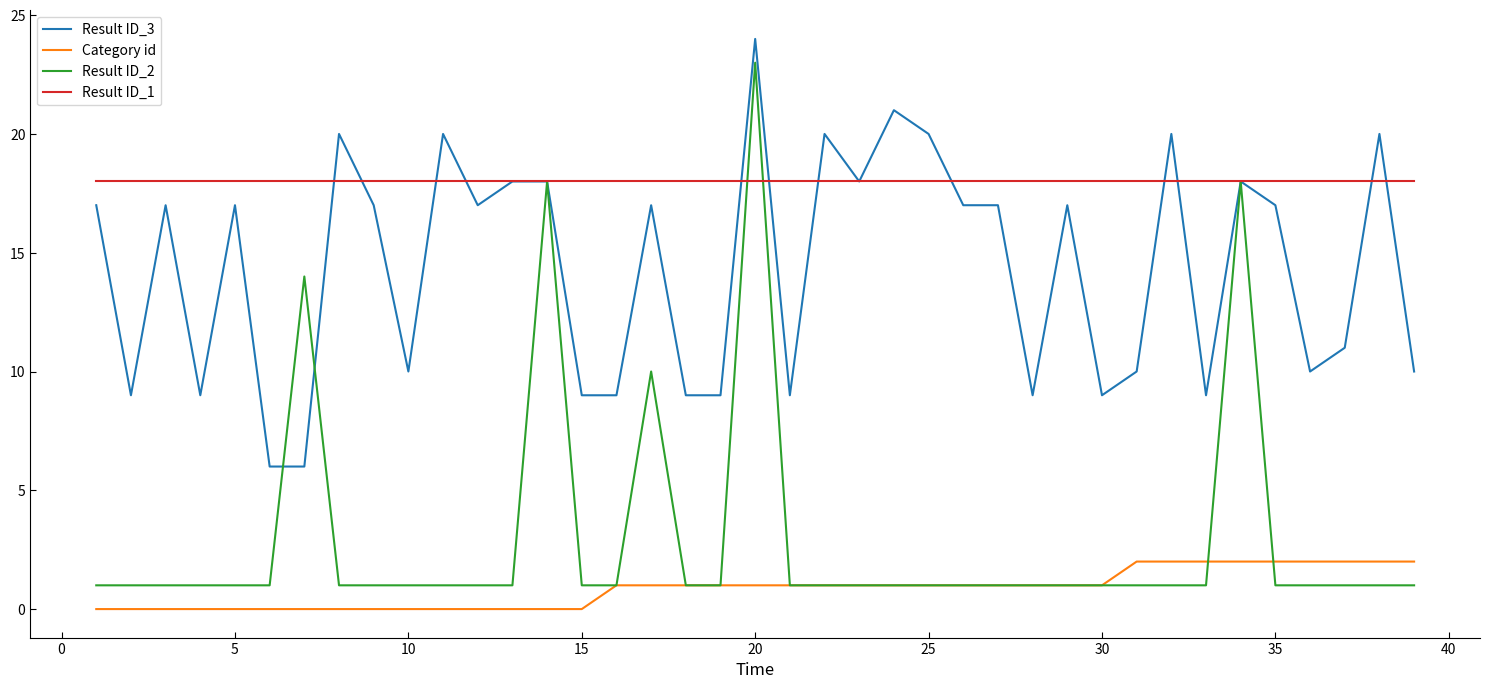

Which series has the largest total across all categories?

Result ID_1